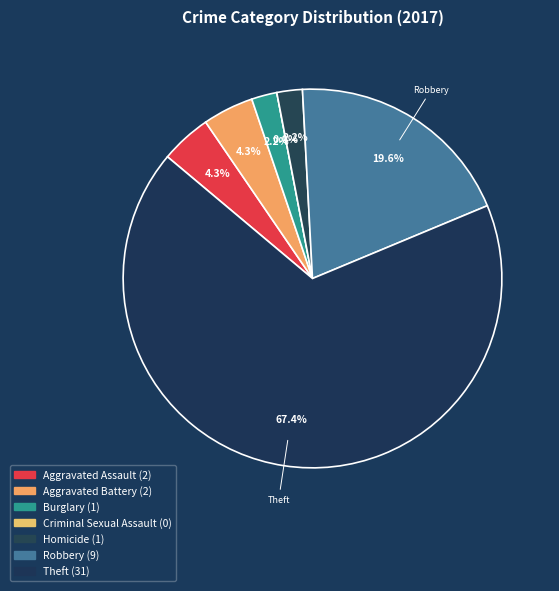

To the nearest percent, what is the average slice percentage?

14%